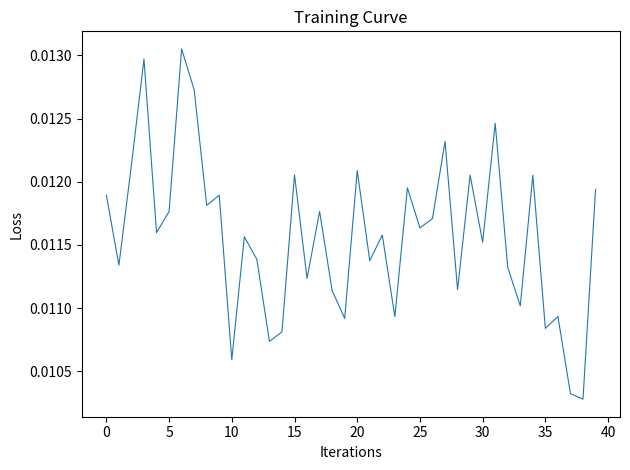

At which label is the value closest to 0?

38